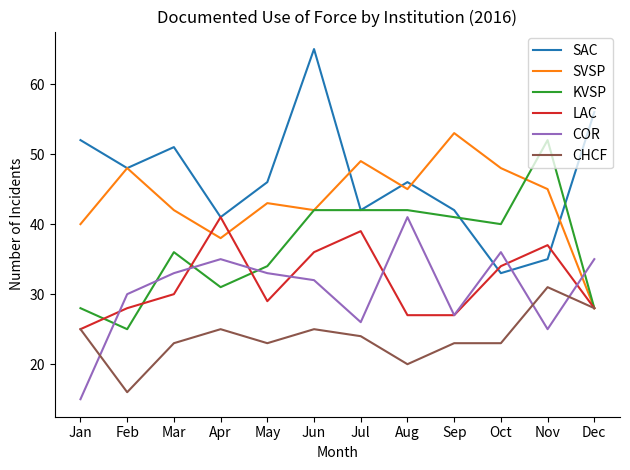

At which category is the sum across all series the highest?

Jun